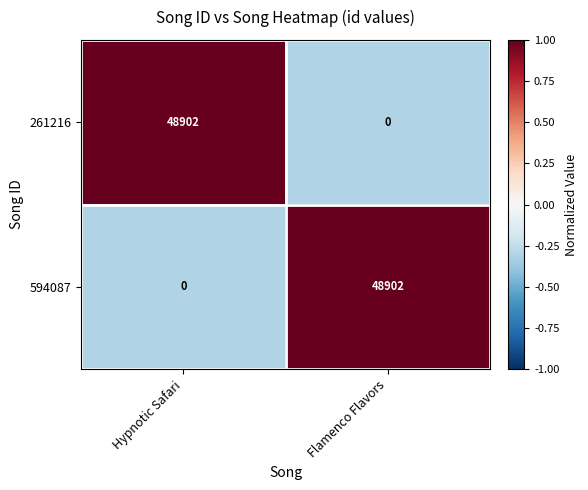

Read the 261216 value at Hypnotic Safari.

48902